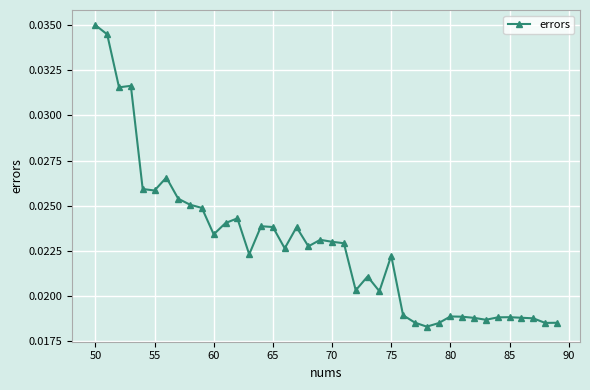

True or false: the data has more than 2 interior local peaks.

True